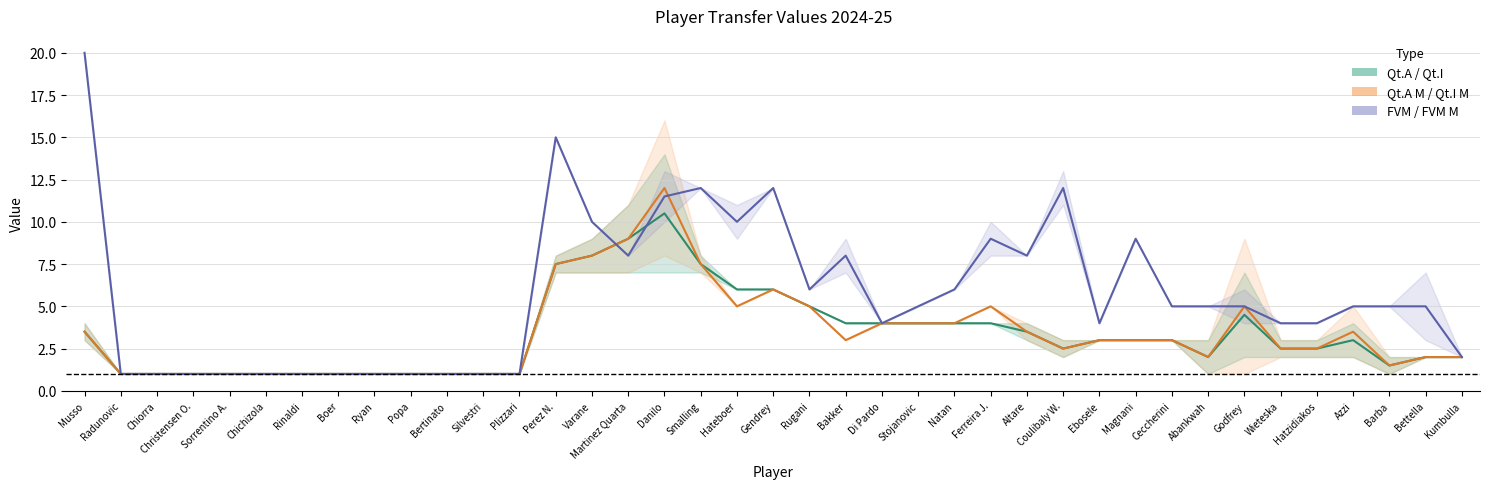

Which category has the lowest value in the Qt.I series?

Radunovic